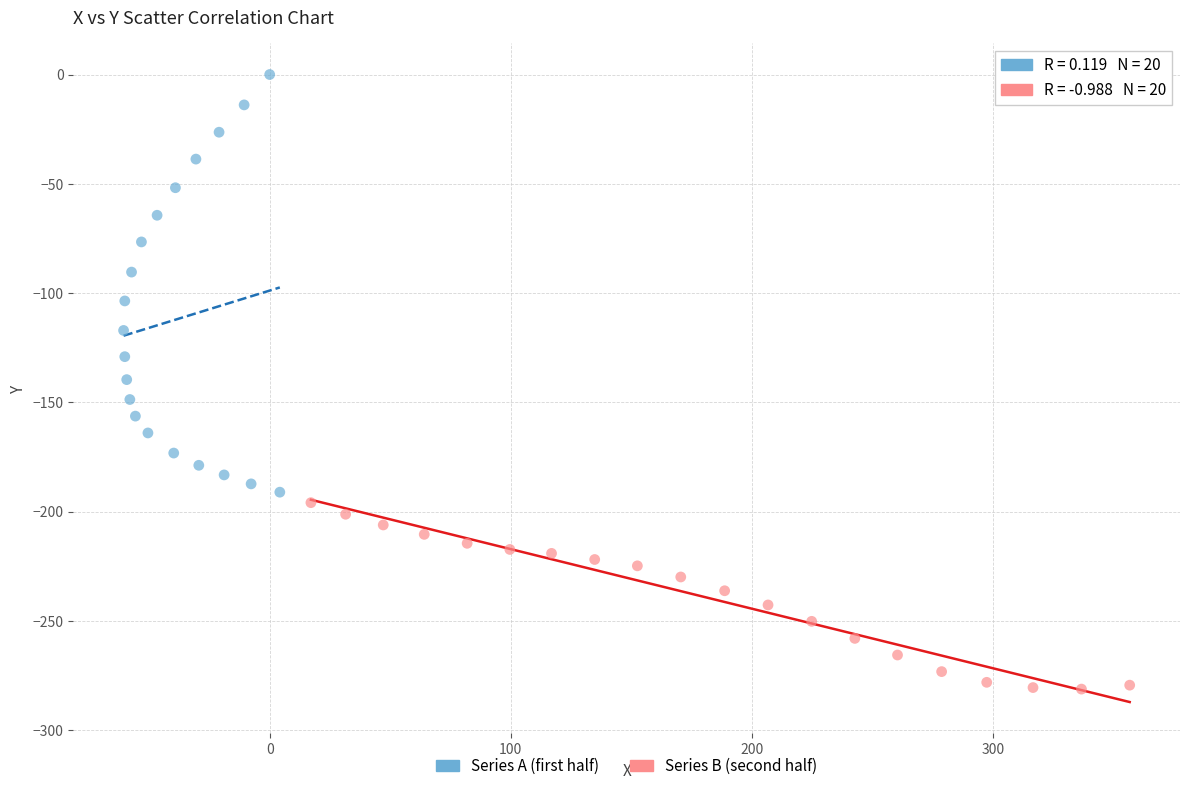

Which series contains the lowest Y value?

Series B (second half)